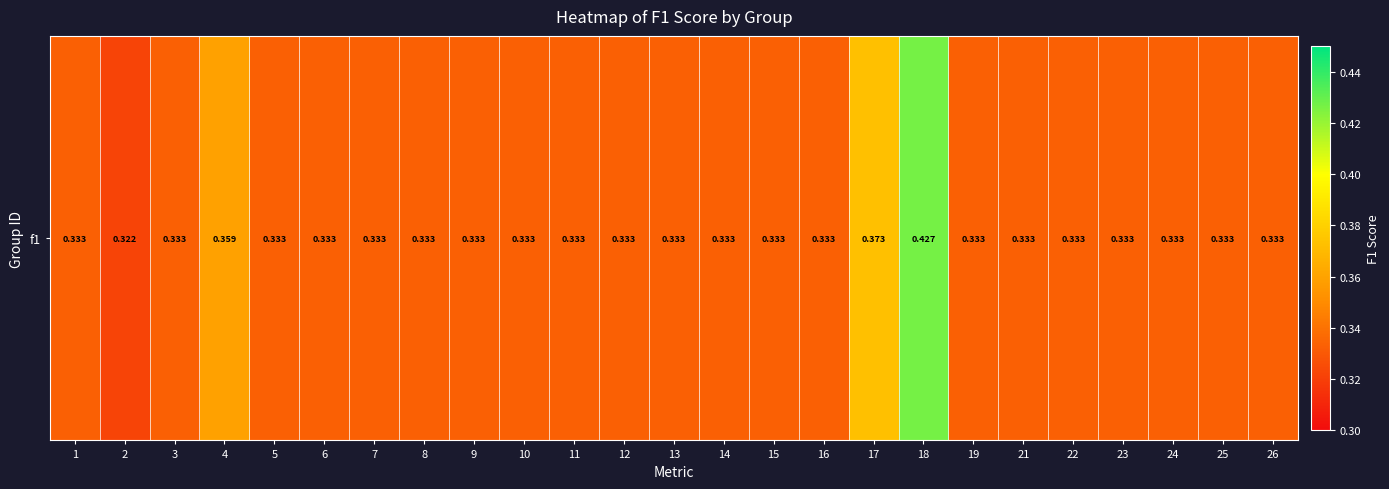

Reading left to right, what are all the values shown in this chart?

1=0.3	2=0.3	3=0.3	4=0.4	5=0.3	6=0.3	7=0.3	8=0.3	9=0.3	10=0.3	11=0.3	12=0.3	13=0.3	14=0.3	15=0.3	16=0.3	17=0.4	18=0.4	19=0.3	21=0.3	22=0.3	23=0.3	24=0.3	25=0.3	26=0.3